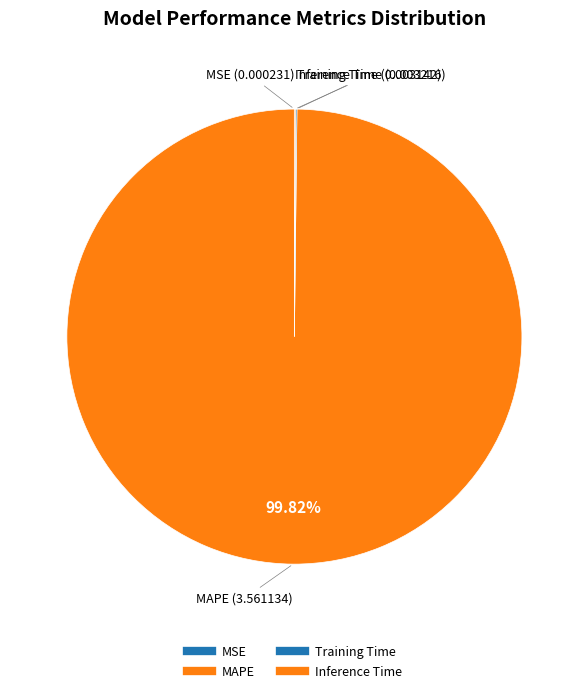

Rank the categories by value from lowest to highest.

MSE, Training Time, Inference Time, MAPE